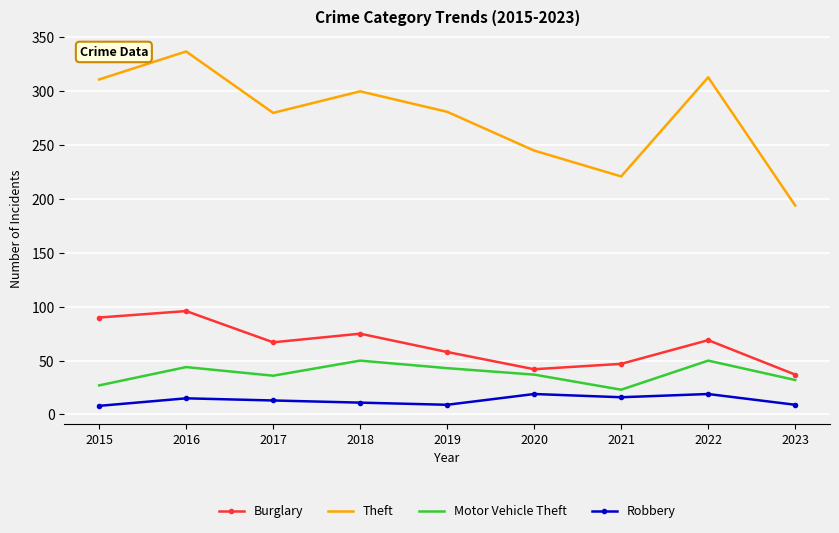

Which series has the widest spread of values?

Theft